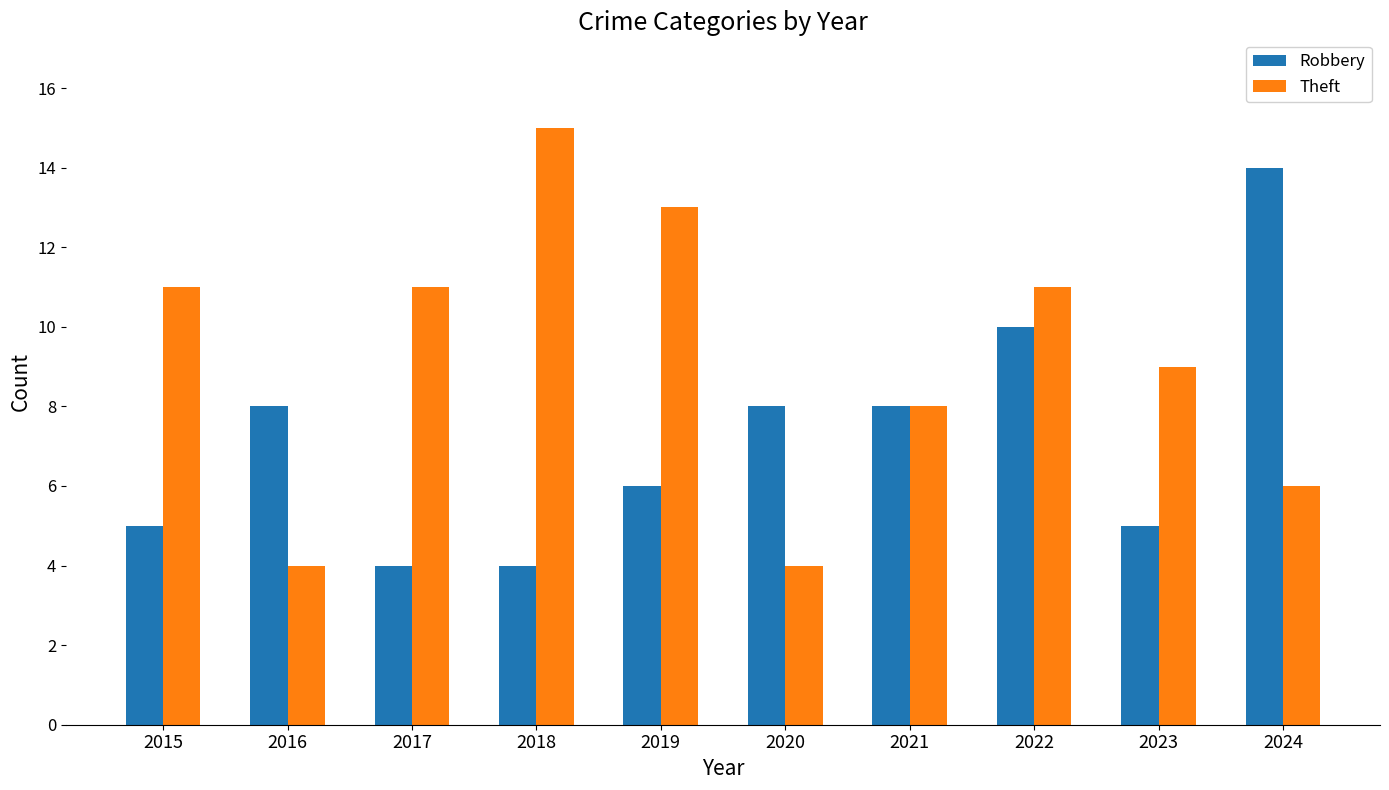

Between 2017 and 2020, which series saw the biggest shift?

Theft